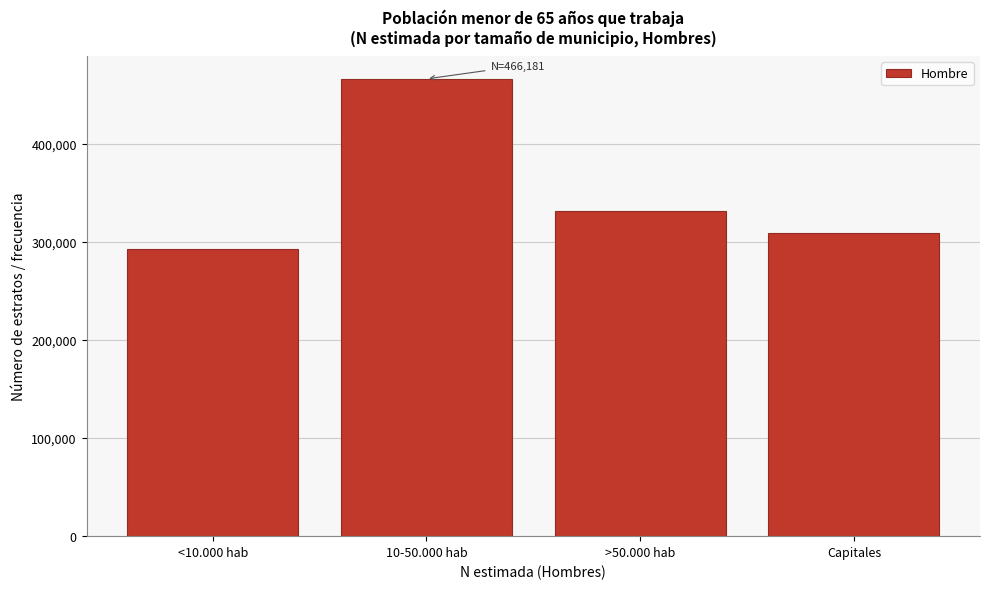

Reading right to left, what are all the values shown in this chart?

Capitales=308809	>50.000 hab=331496	10-50.000 hab=466181	<10.000 hab=292273